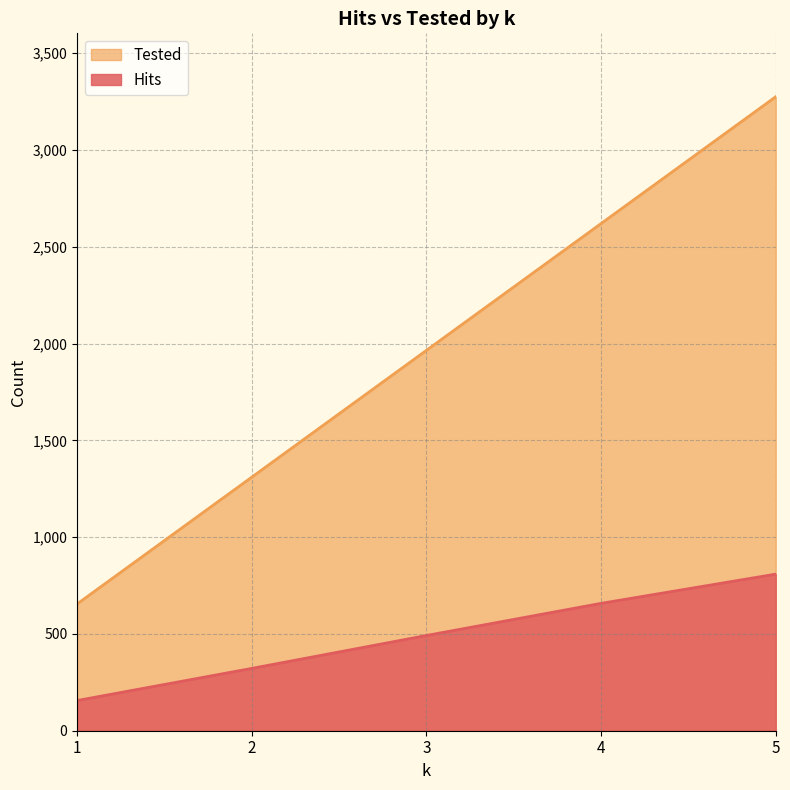

Which series has the largest range (max minus min)?

Tested